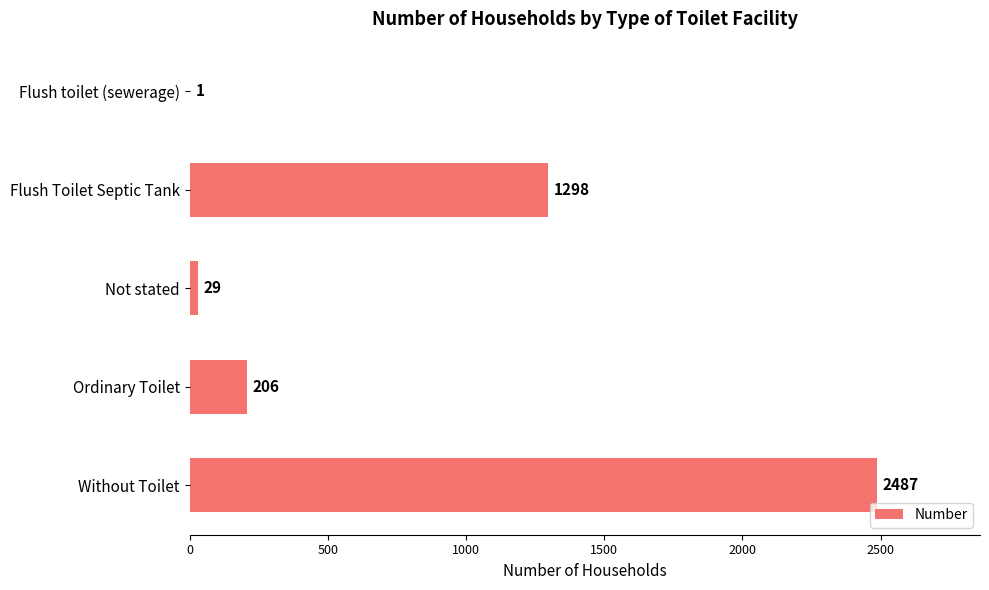

How many distinct data groups are displayed?

1